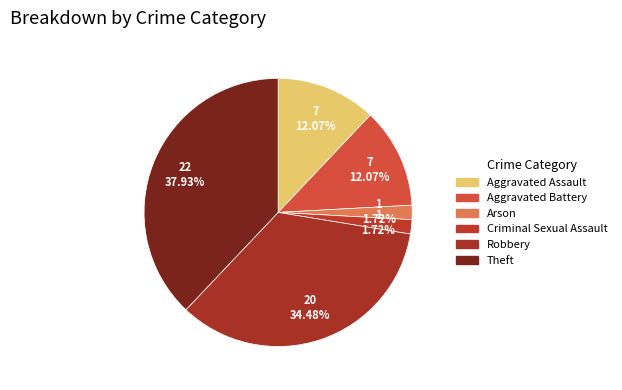

To the nearest percent, what is the difference between the Aggravated Battery and Criminal Sexual Assault slice percentages?

10%